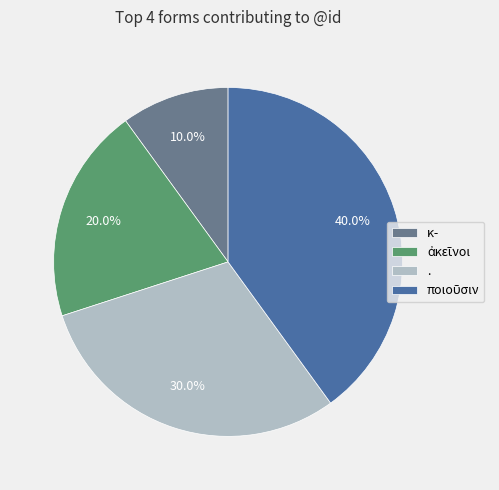

Does any single category account for the majority?

No